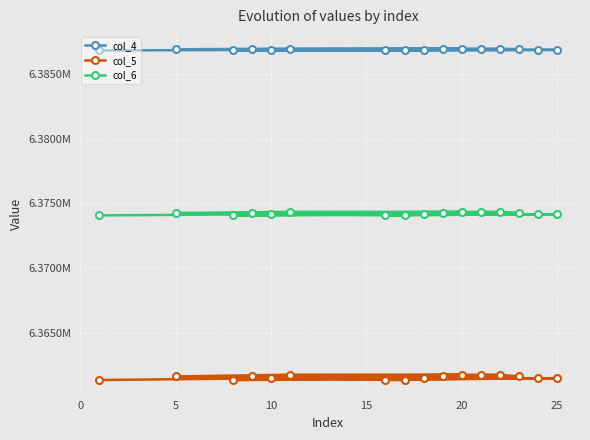

How many data points in col_5 are less than 6361609?

8